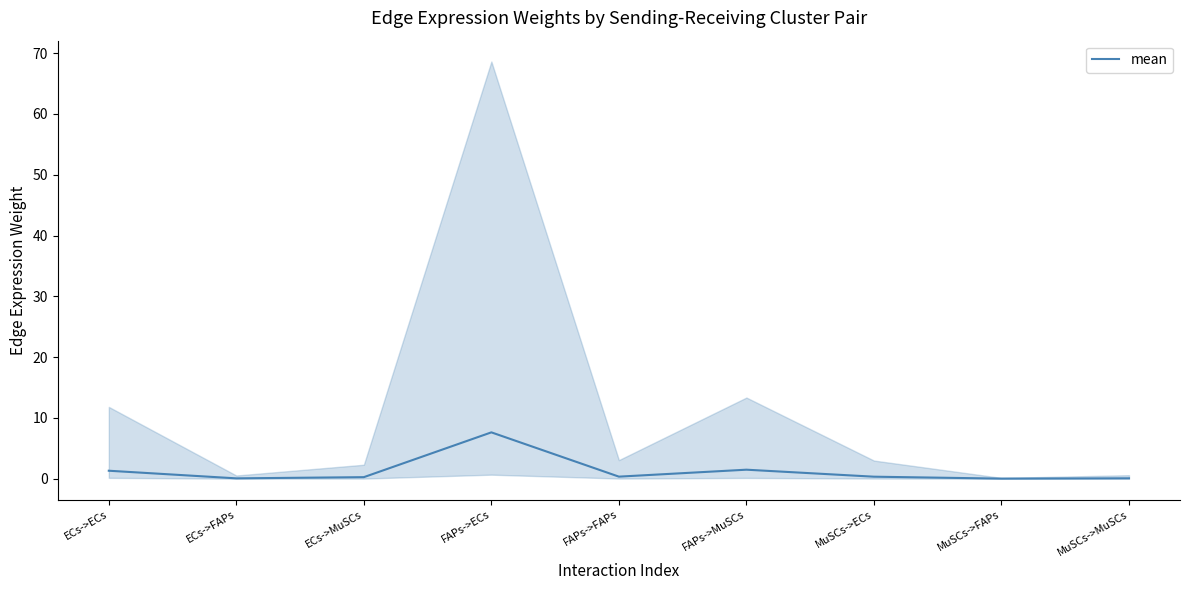

At which label is the value closest to 3?

FAPs->MuSCs